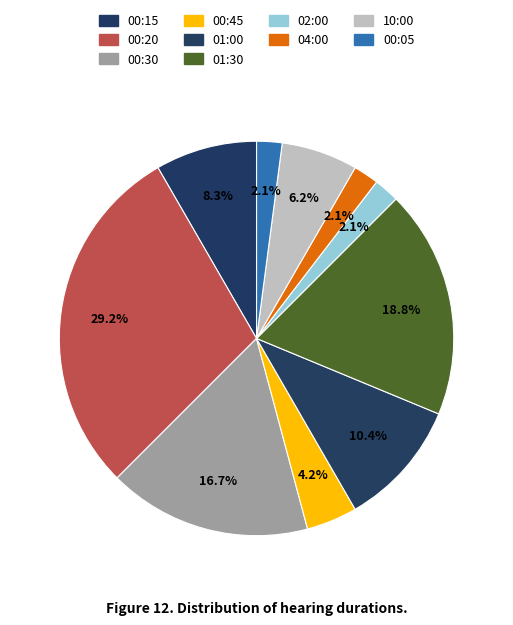

What percentage is the 01:00 slice, to the nearest percent?

10%